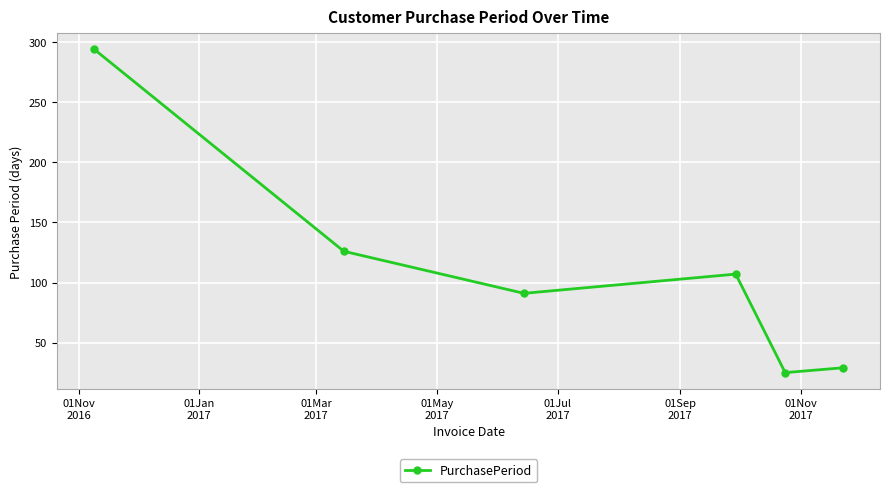

Reading left to right, transcribe all the data shown in this chart.

294	126	91	107	25	29